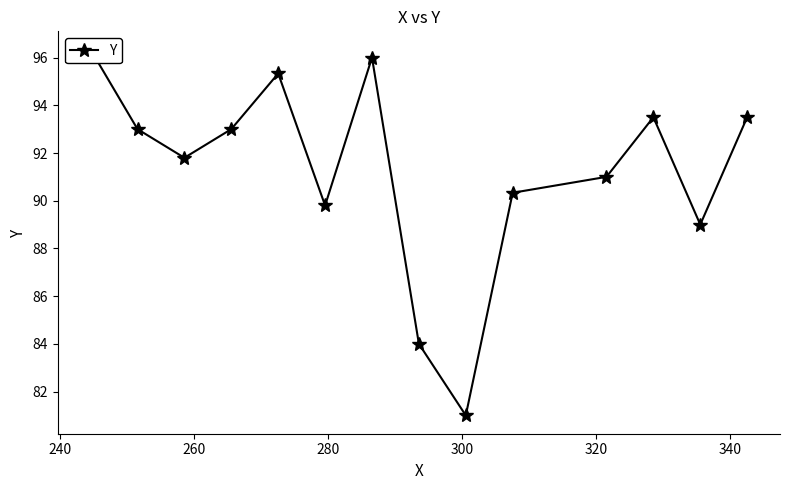

What is the sum of all values?

1277.6